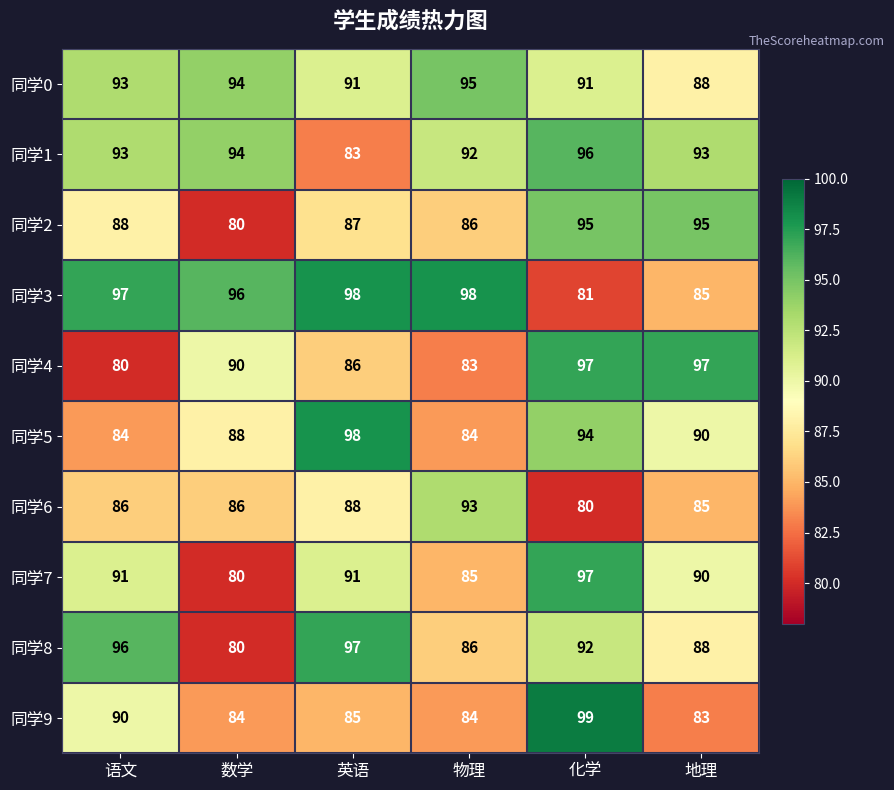

What is the maximum value for 同学2?

95